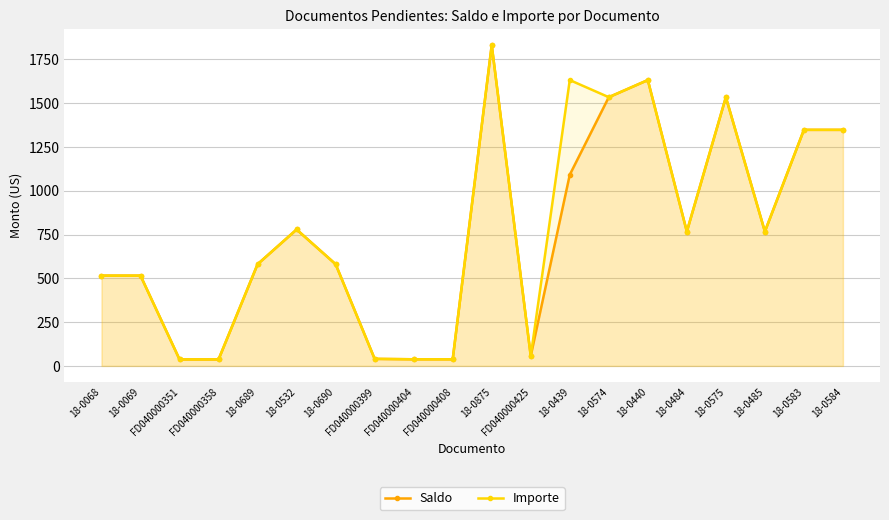

Between FD040000399 and 18-0440, which series saw the biggest shift?

Saldo